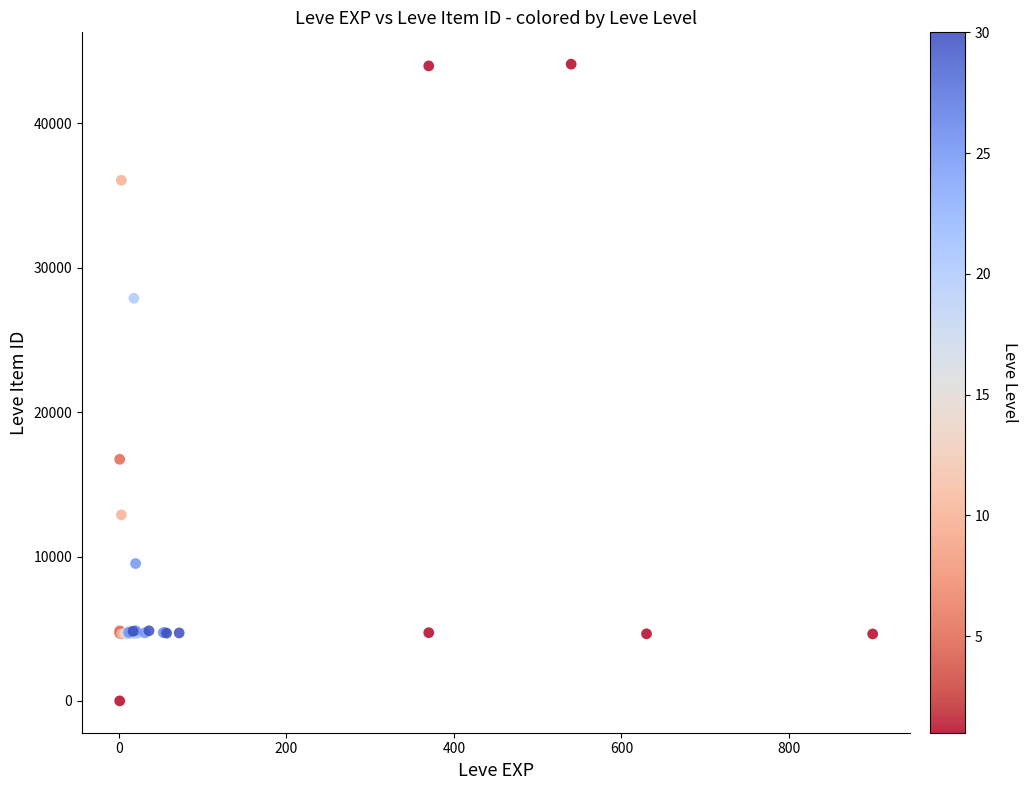

What Y value in the scatter plot is closest to 22050?

16734